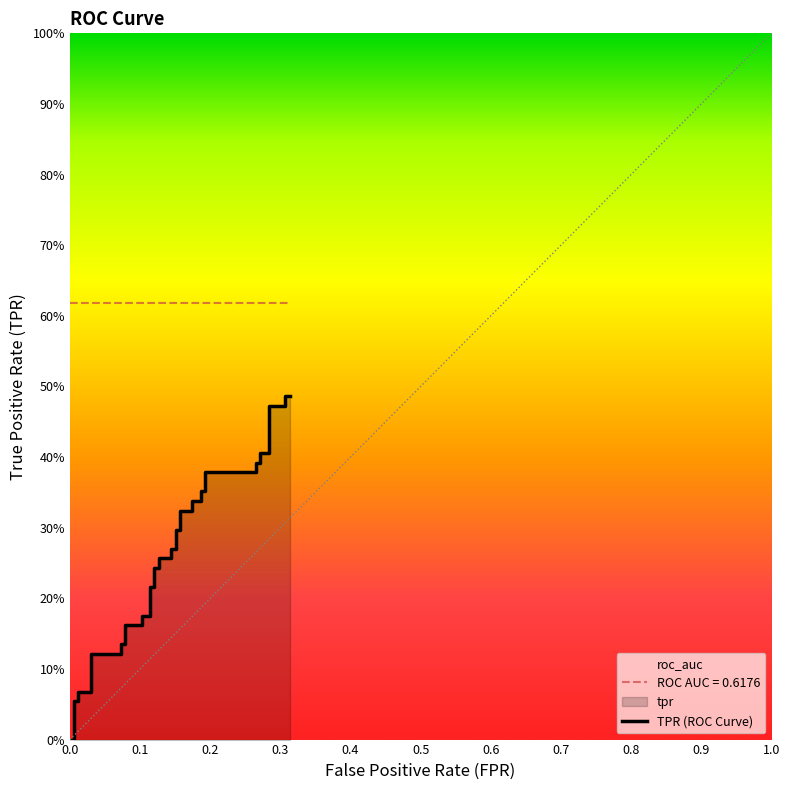

What is the difference between the second highest and second lowest values?

0.5